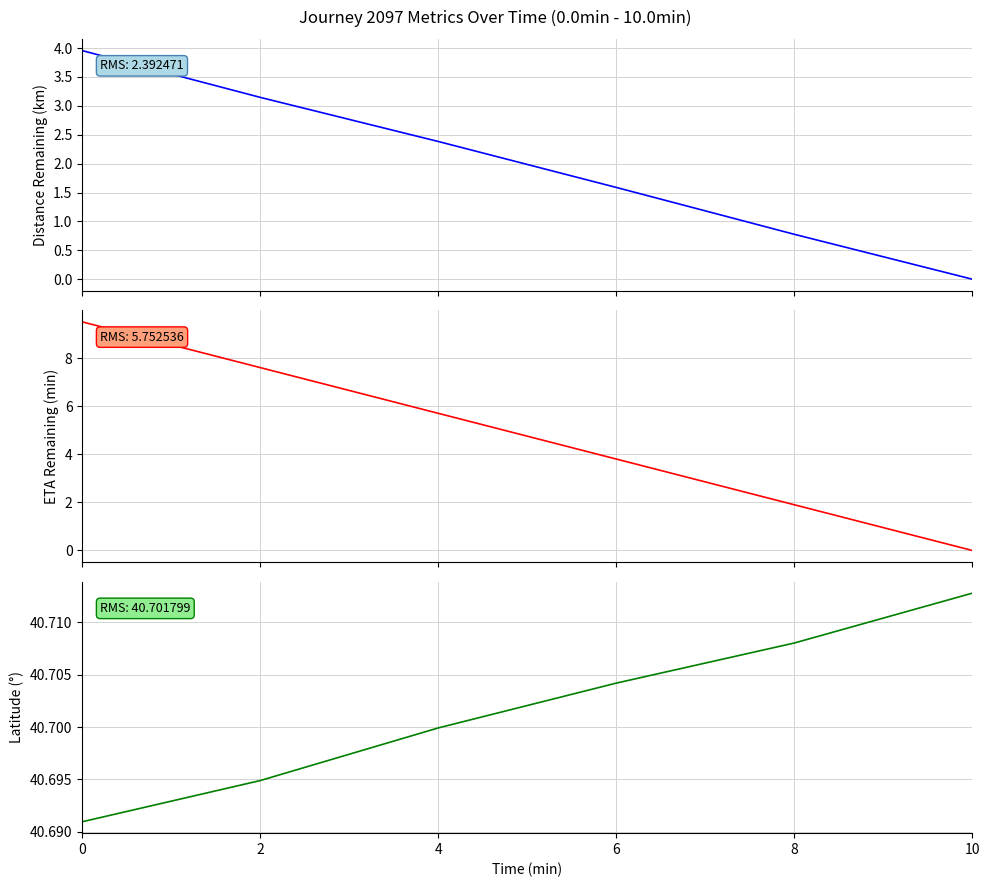

Is it true that distance_remaining_km equals 1.3 at 0?

False